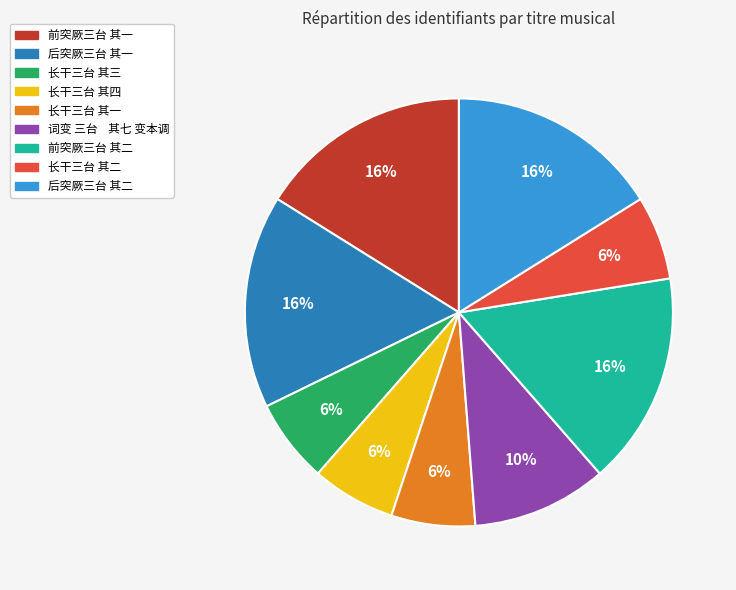

What percentage is the 后突厥三台 其一 slice, to the nearest percent?

16%